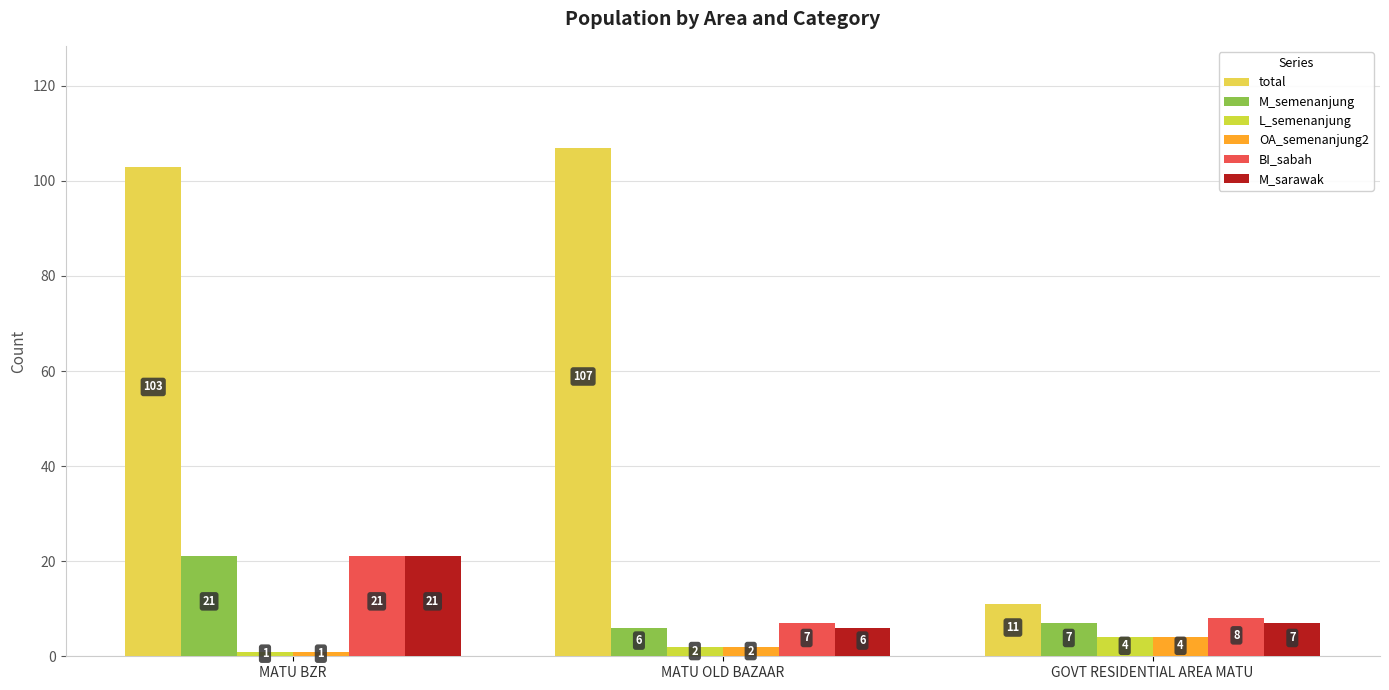

What is the sum of all BI_sabah values?

36